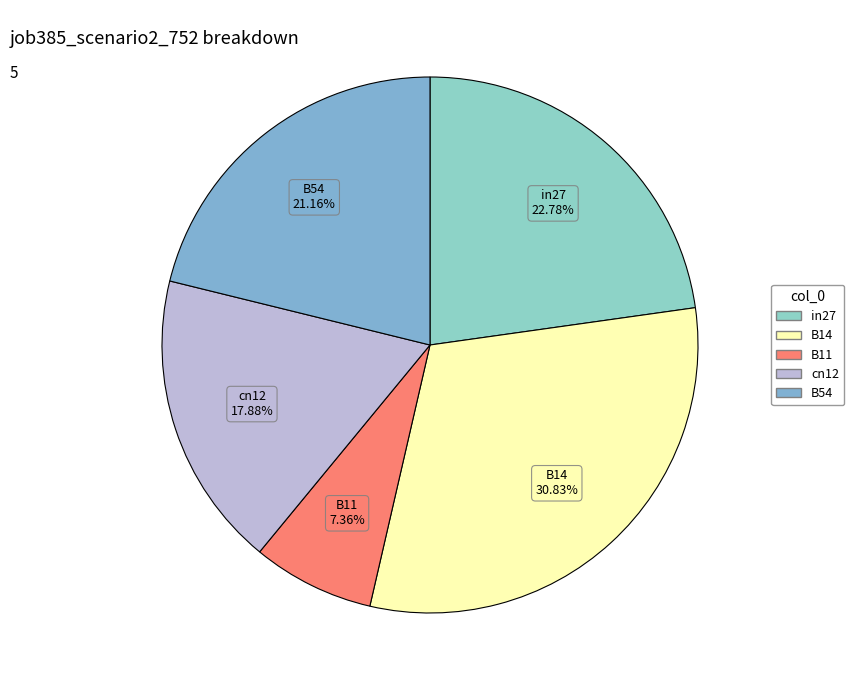

How many segments does this pie chart have?

5